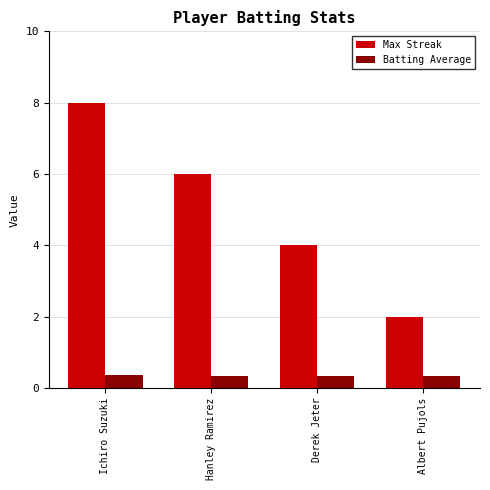

What is the smallest value displayed?

0.3